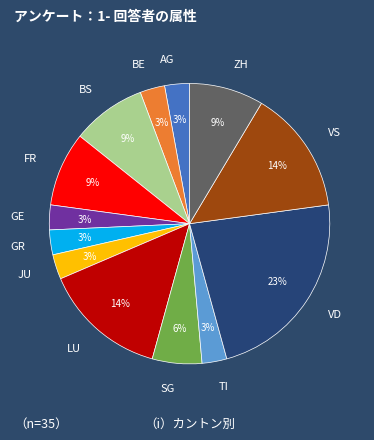

Which slice is the largest?

VD